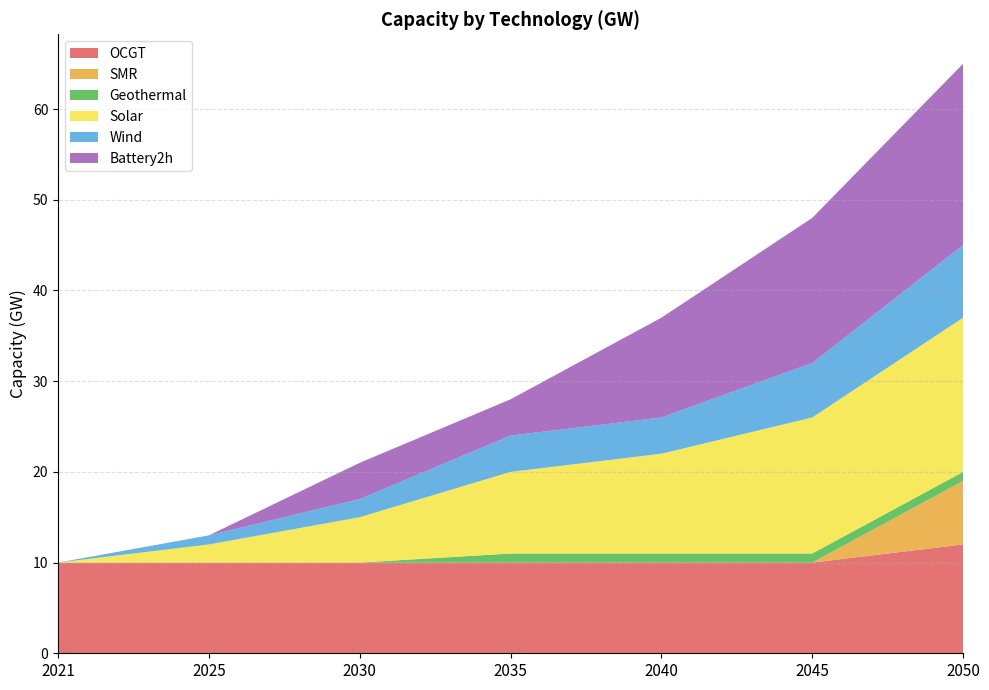

Reading left to right, extract all data points from this chart.

OCGT: 2021=10	2025=10	2030=10	2035=10	2040=10	2045=10	2050=12
SMR: 2021=0	2025=0	2030=0	2035=0	2040=0	2045=0	2050=7
Geothermal: 2021=0	2025=0	2030=0	2035=1	2040=1	2045=1	2050=1
Solar: 2021=0	2025=2	2030=5	2035=9	2040=11	2045=15	2050=17
Wind: 2021=0	2025=1	2030=2	2035=4	2040=4	2045=6	2050=8
Battery2h: 2021=0	2025=0	2030=4	2035=4	2040=11	2045=16	2050=20